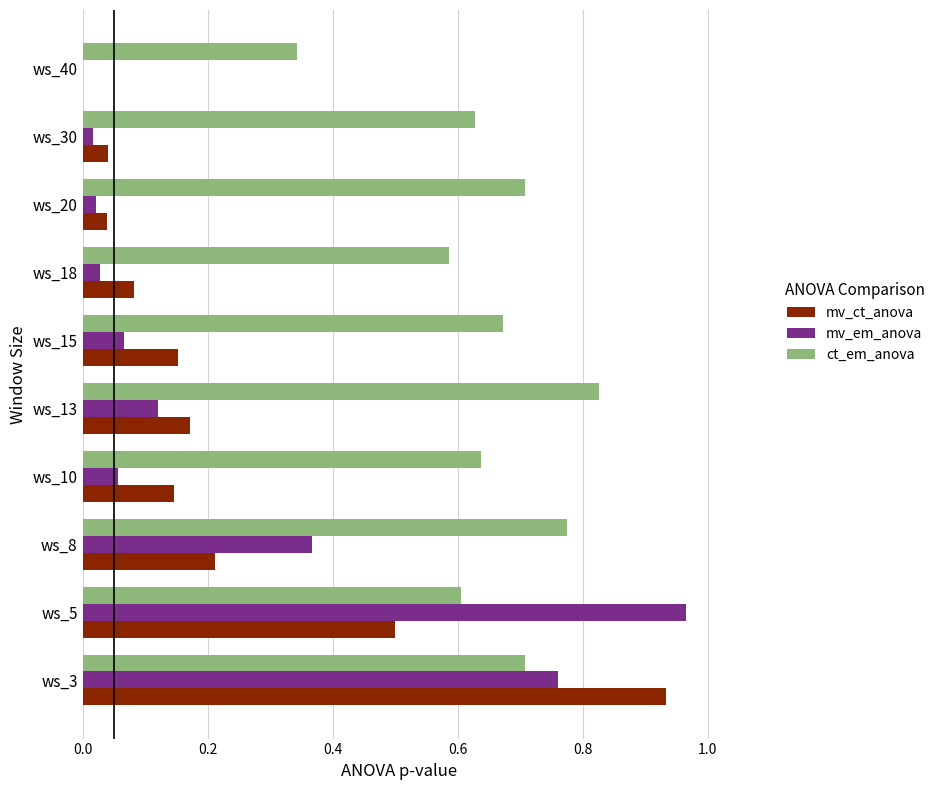

At which category is the sum across all series the highest?

ws_3